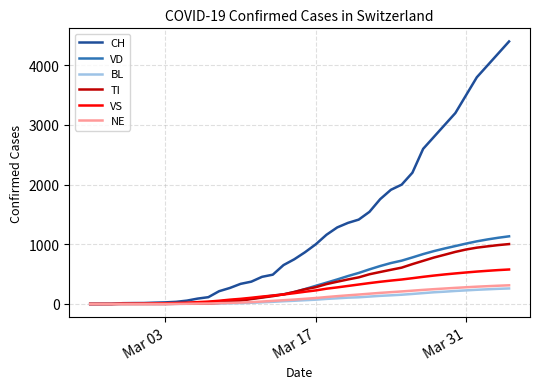

Which series has the largest total across all categories?

CH